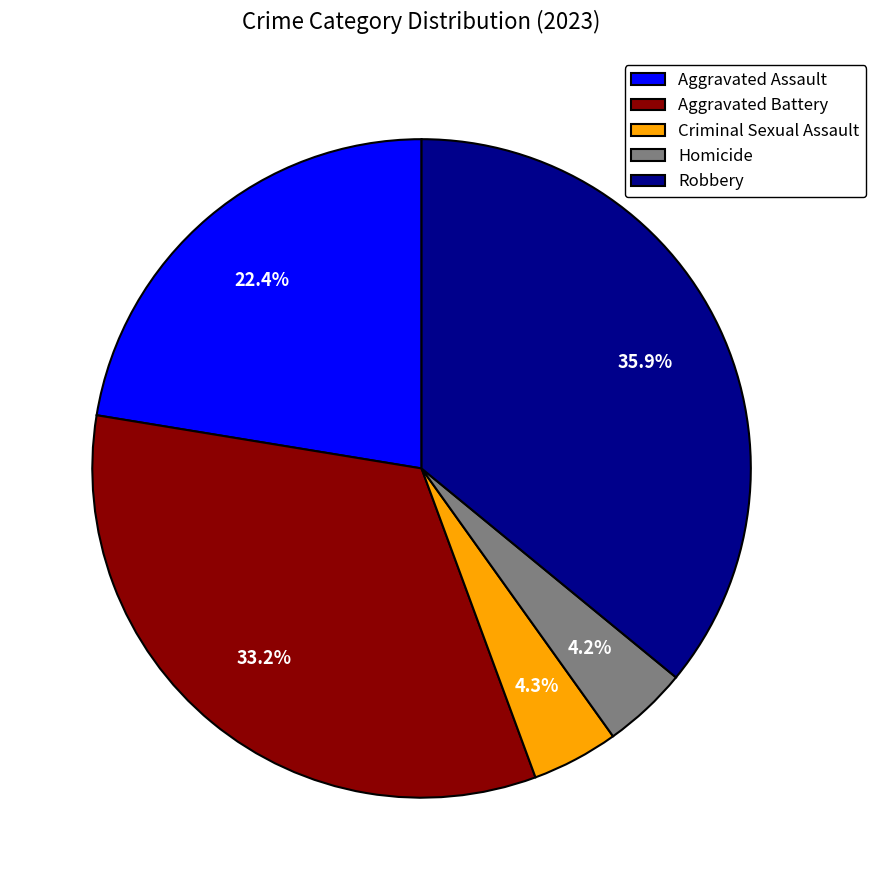

What is the largest slice in the pie chart?

Robbery